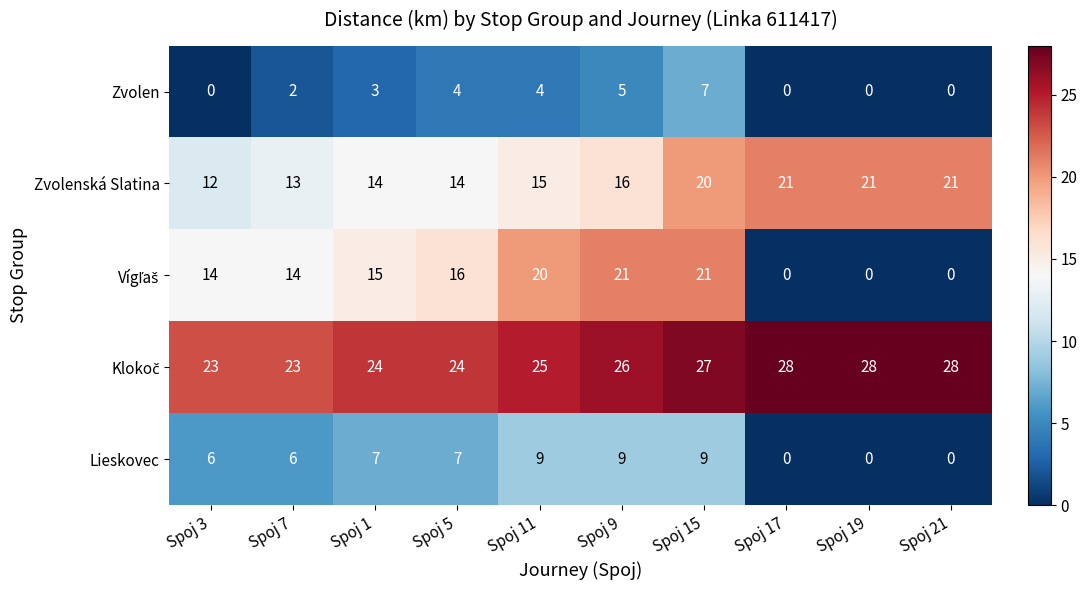

What is the highest value of the Lieskovec series?

9